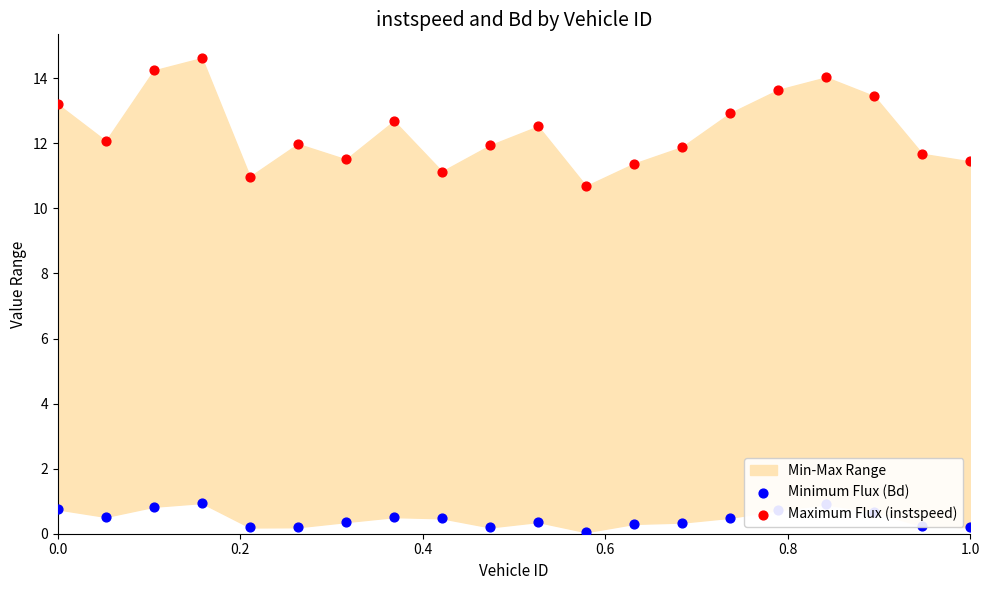

At how many categories does at least one series exceed 6?

20